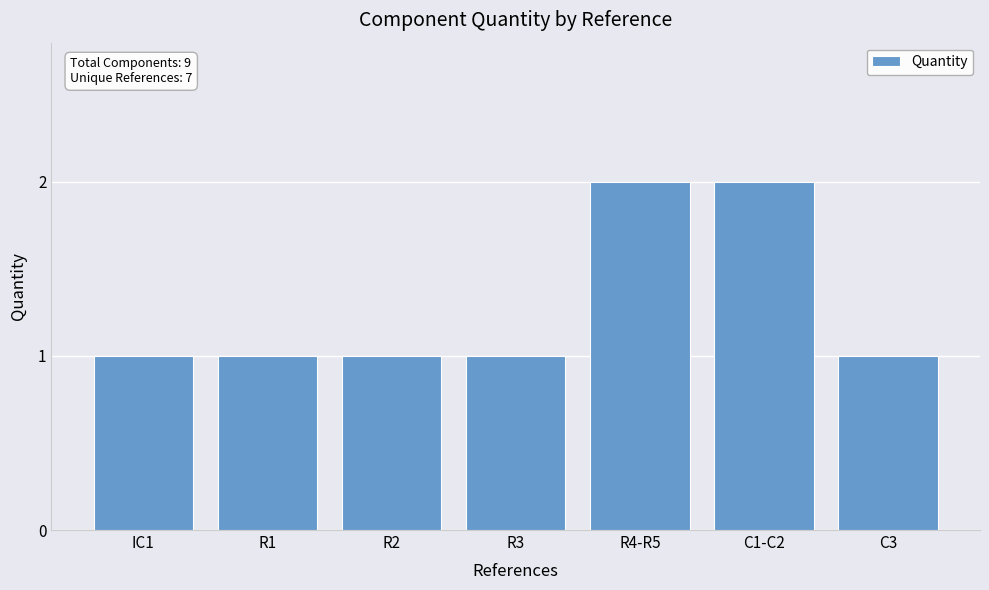

What is the label of the 6th bar from the left?

C1-C2